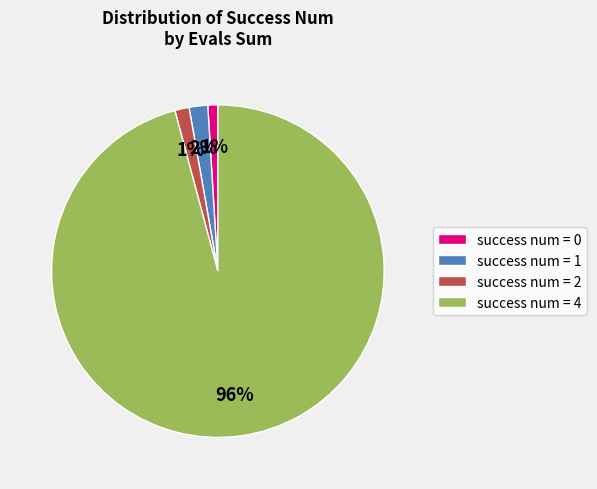

Do success num = 0 and success num = 2 together represent more than half of the pie?

No